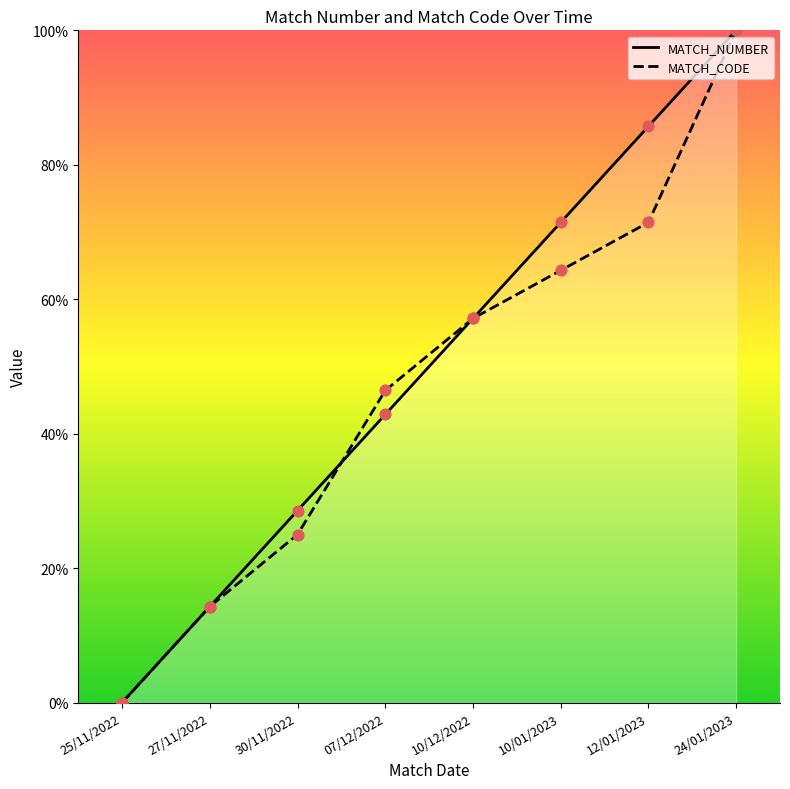

What is the total value across all series at 27/11/2022?

28.6